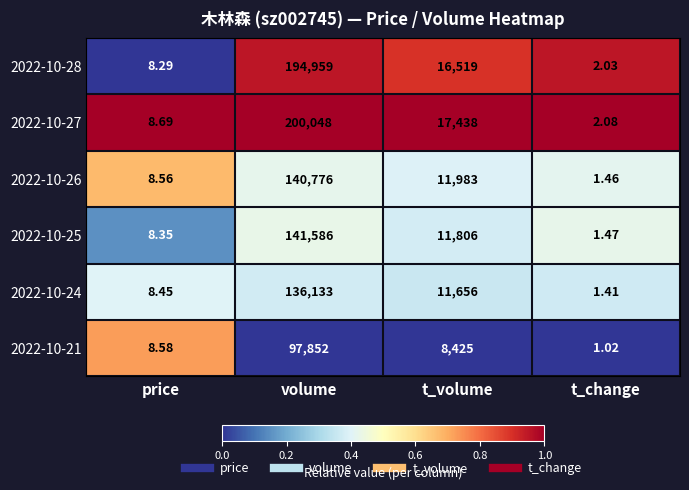

Which label corresponds to the smallest value in the chart?

t_change